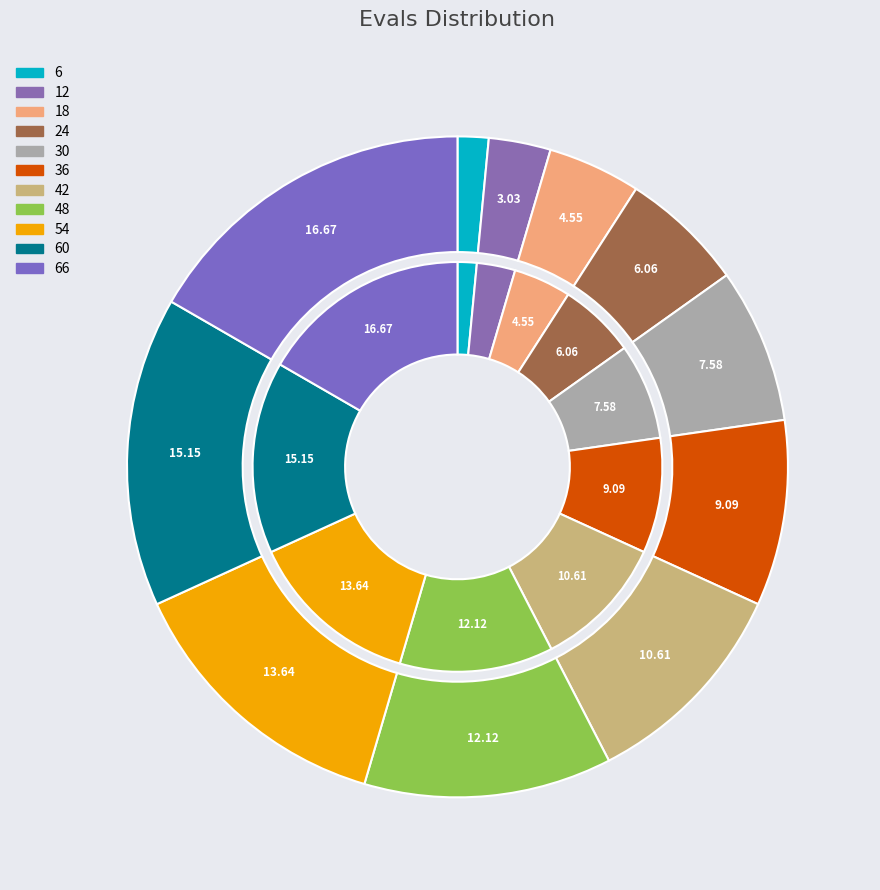

The 66 slice represents 10% of the pie. True or false?

False